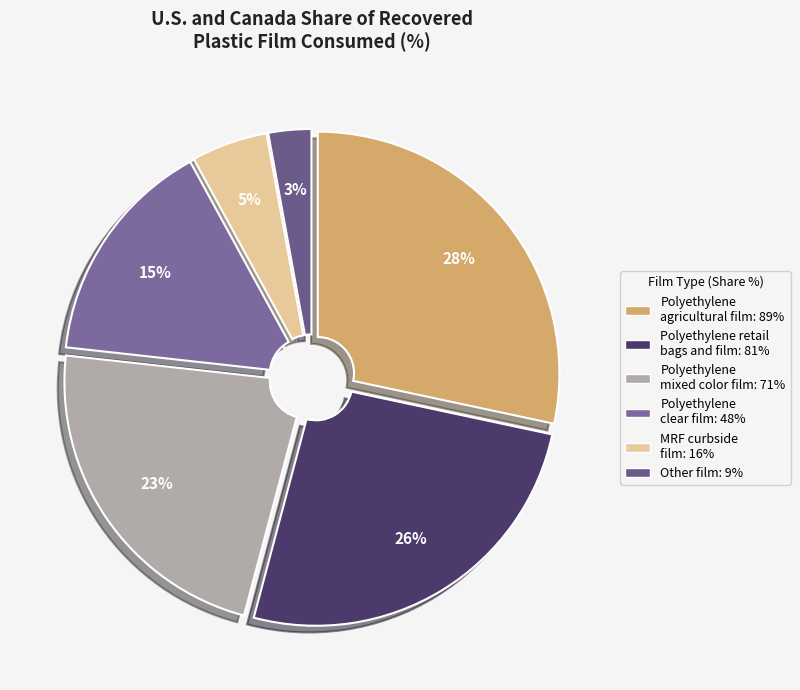

To the nearest percent, what is the average slice percentage?

17%